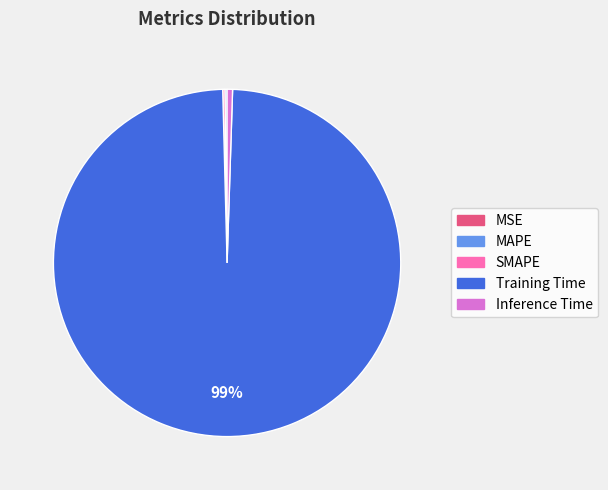

Is the sum of Inference Time and Training Time greater than half?

Yes